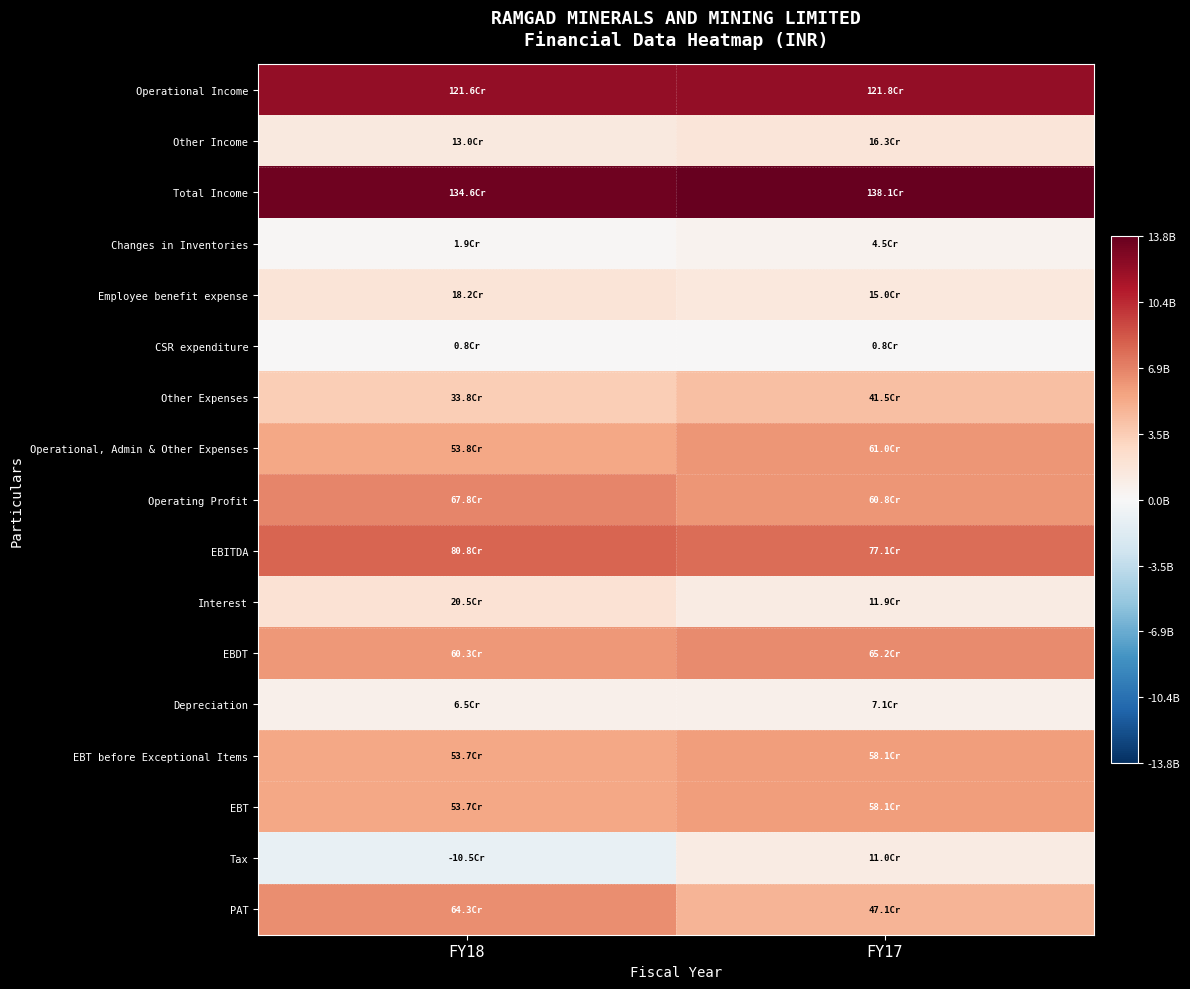

Which category has the highest value across all series?

FY17